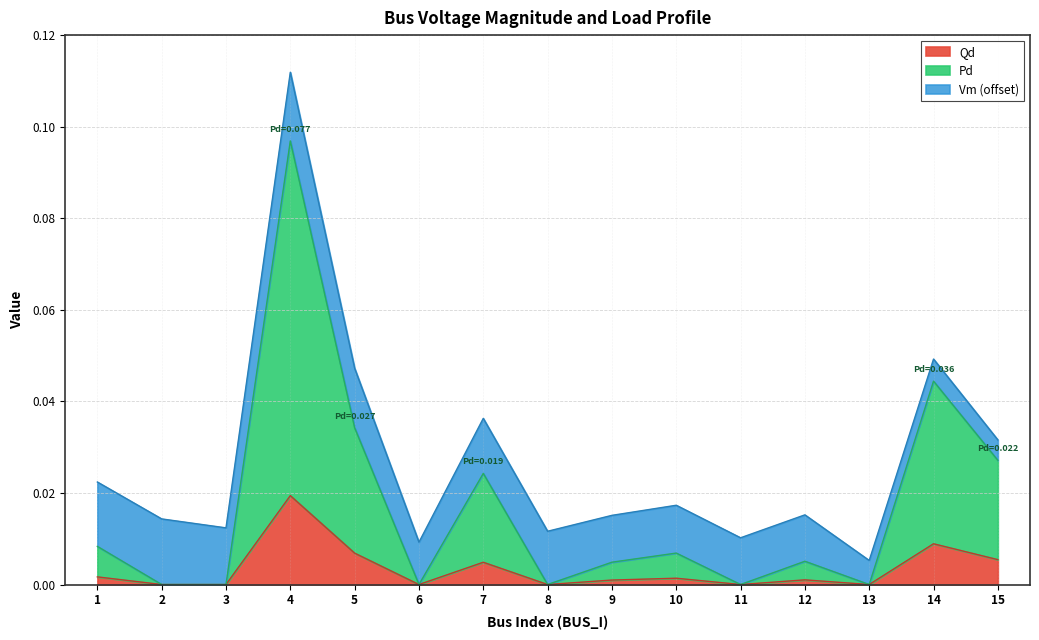

At which label does Qd reach its peak?

4